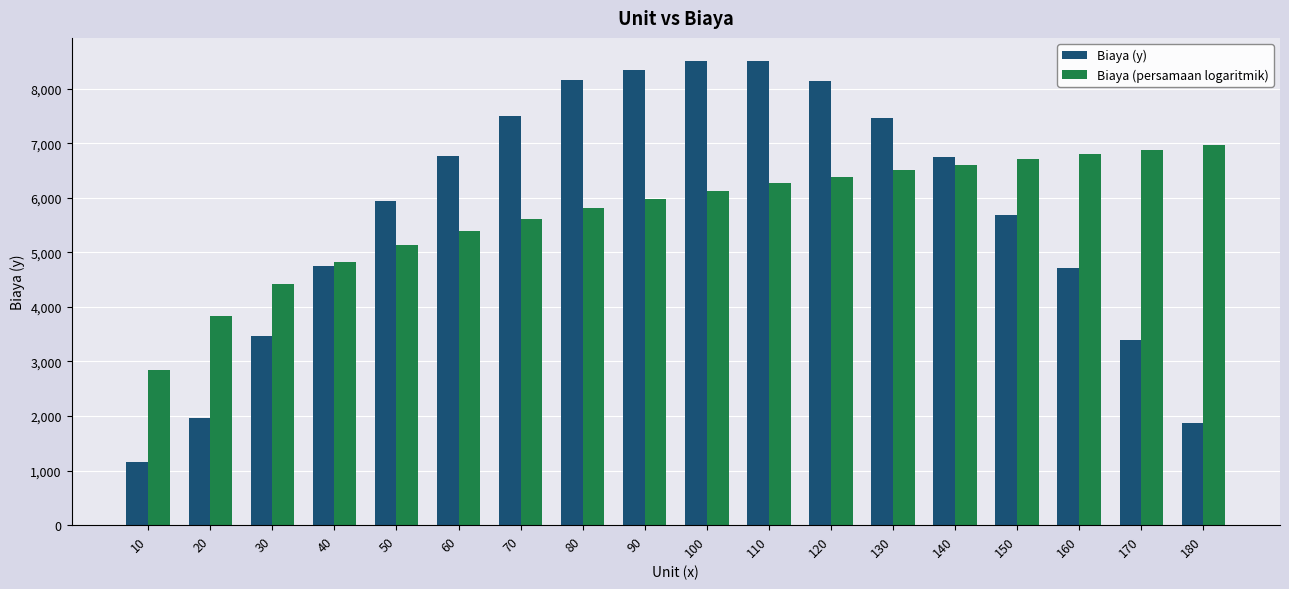

How many data points does each series have?

18